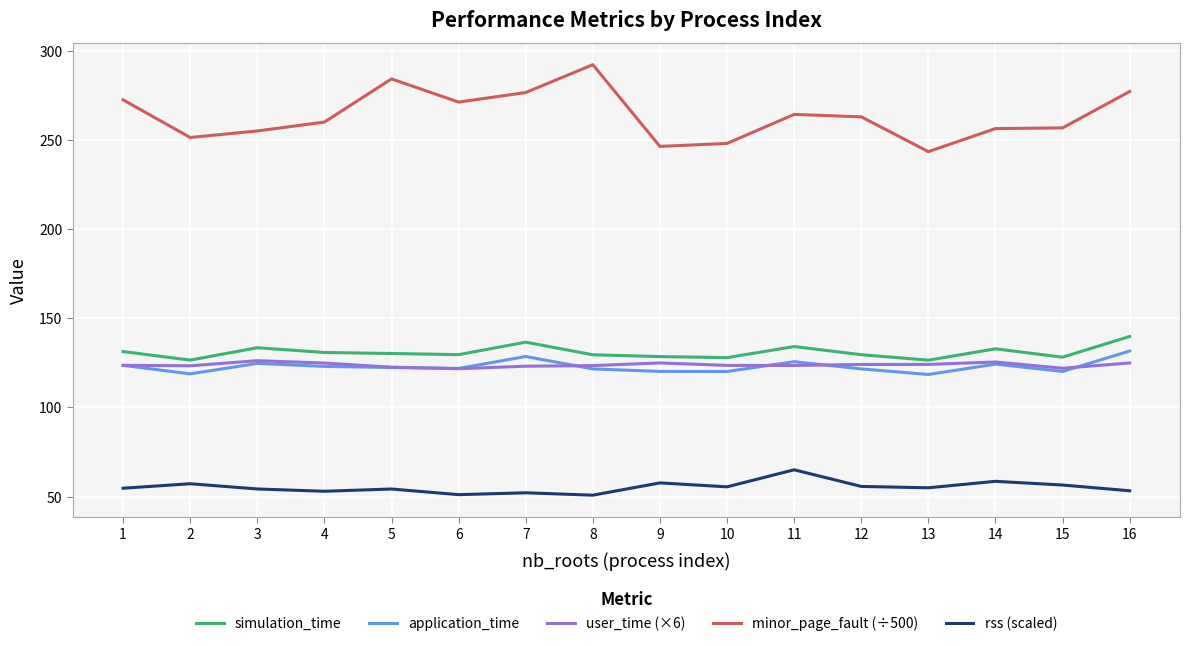

Where does the application_time series first go above 122?

1